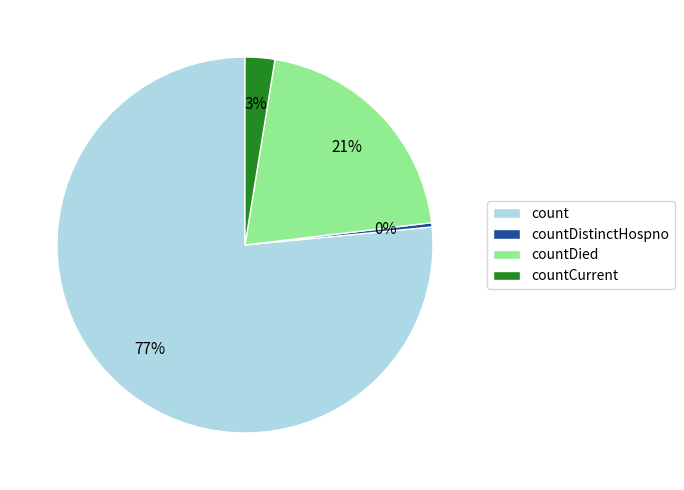

To the nearest percent, what is the difference between the count and countDistinctHospno slice percentages?

76%